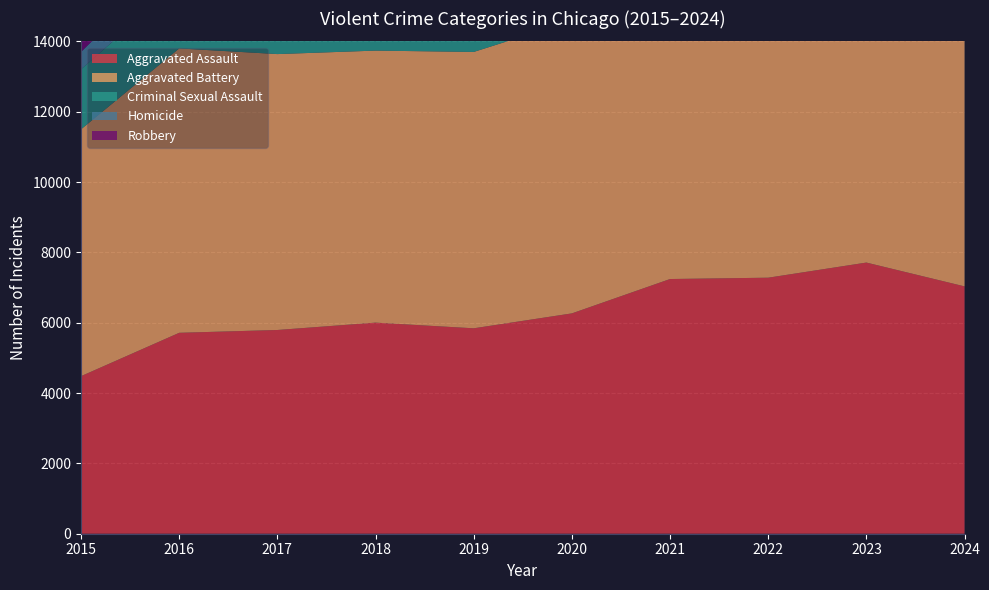

Reading right to left, extract all data points from this chart.

Aggravated Assault: 7033	7710	7280	7242	6265	5841	6002	5793	5713	4480
Aggravated Battery: 7293	8078	7491	8347	8321	7858	7735	7845	8086	7019
Criminal Sexual Assault: 1515	1840	1809	1743	1491	1920	2038	1979	1854	1705
Homicide: 521	626	725	804	787	499	588	672	786	496
Robbery: 8018	11053	8963	7920	7855	7995	9681	11880	11960	9638